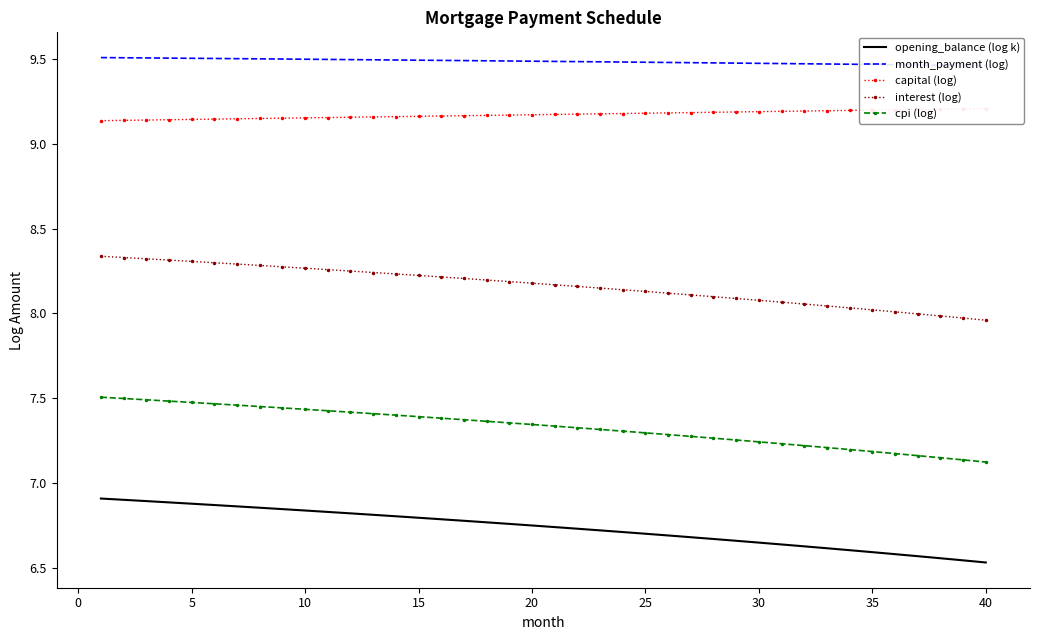

True or false: opening_balance (log k) and cpi (log) intersect in this chart.

False